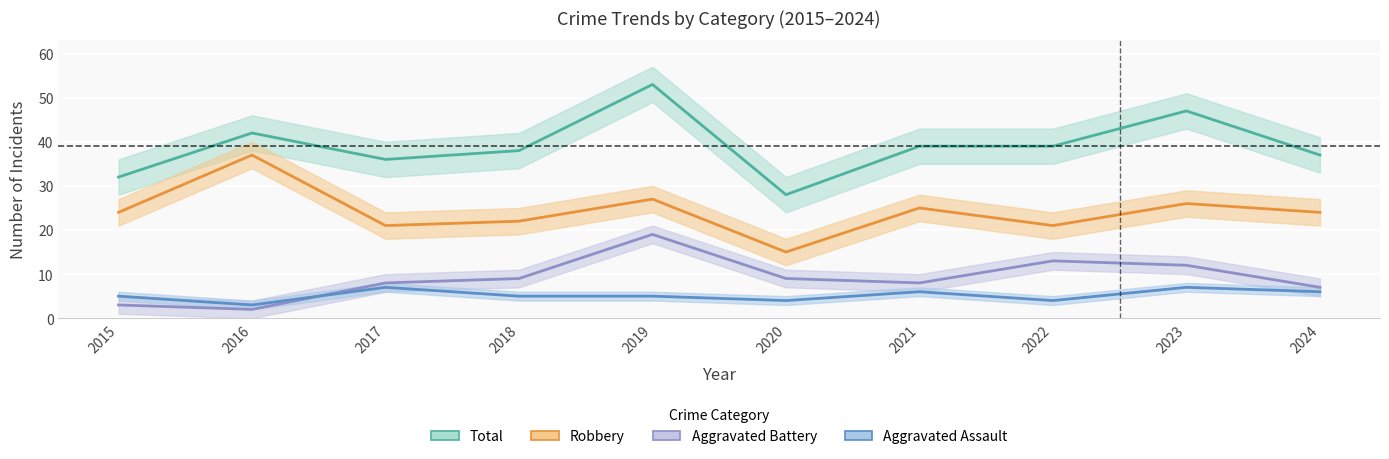

What is the difference between the maximum and minimum values in the Robbery series?

22